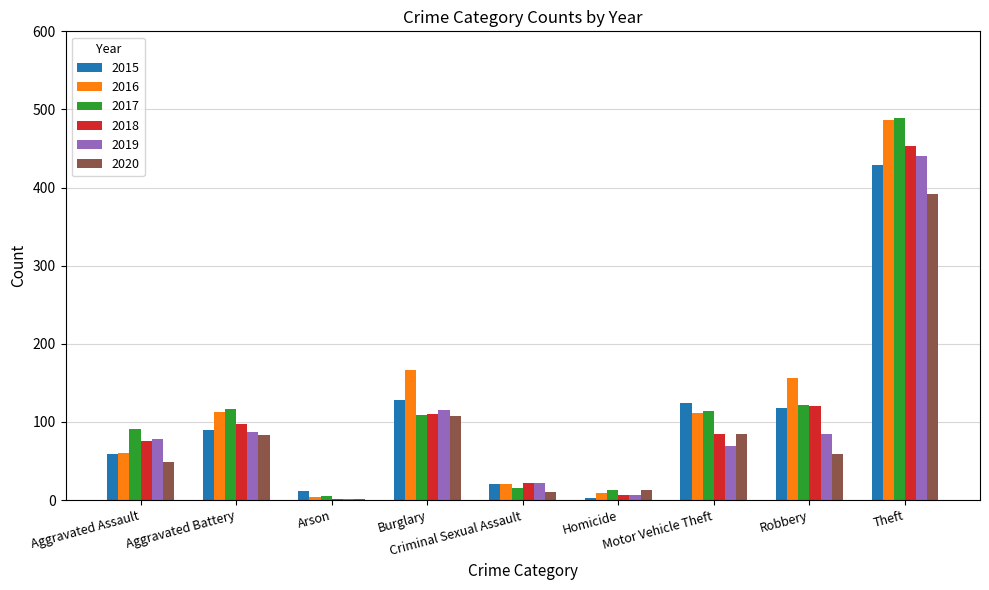

What is the total value across all series at Criminal Sexual Assault?

109